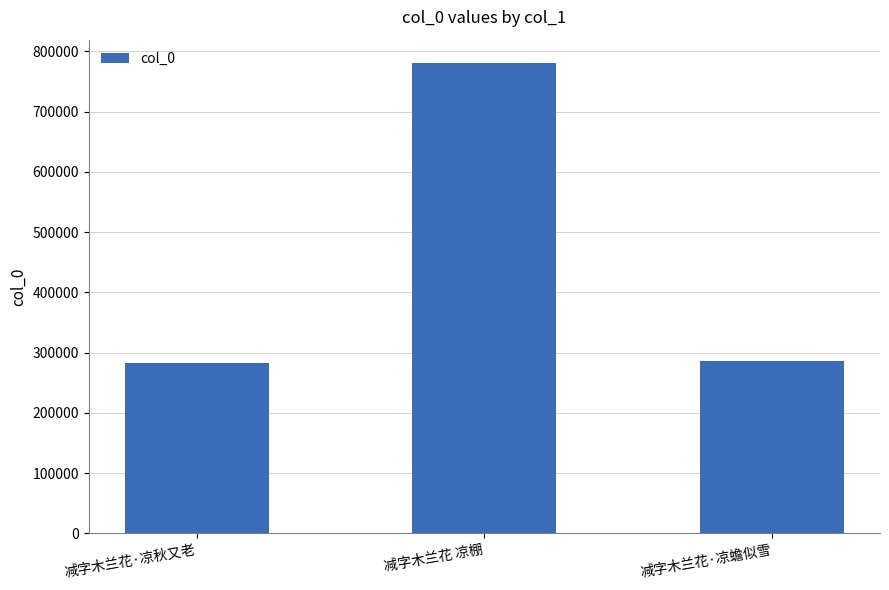

What is the minimum value shown in the chart?

283464